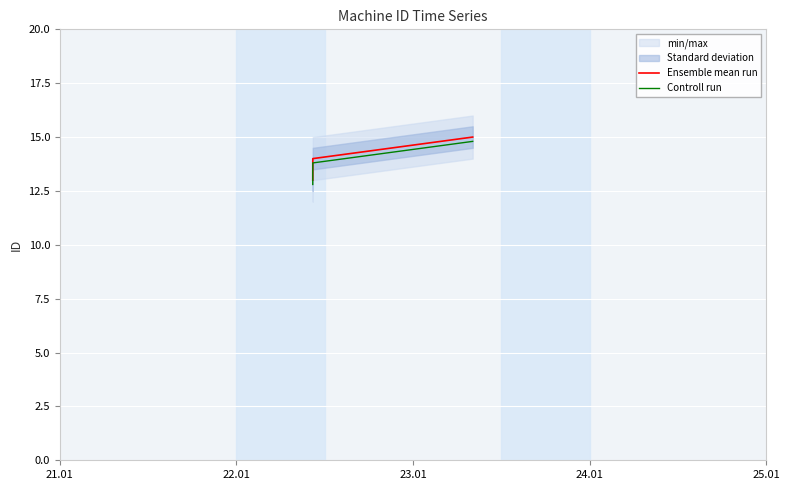

What is the value of the Controll run point at the 2nd from the left?

13.8